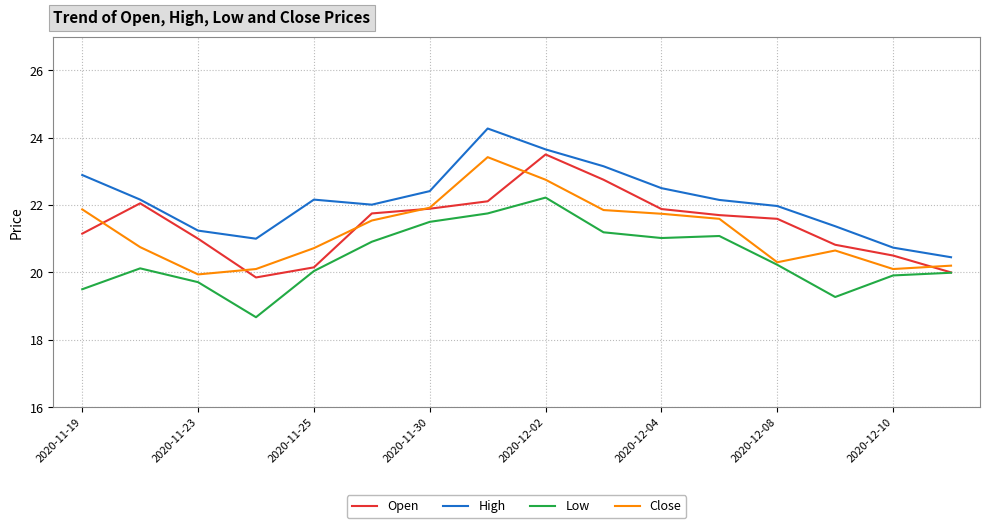

Which series has the largest total across all categories?

High